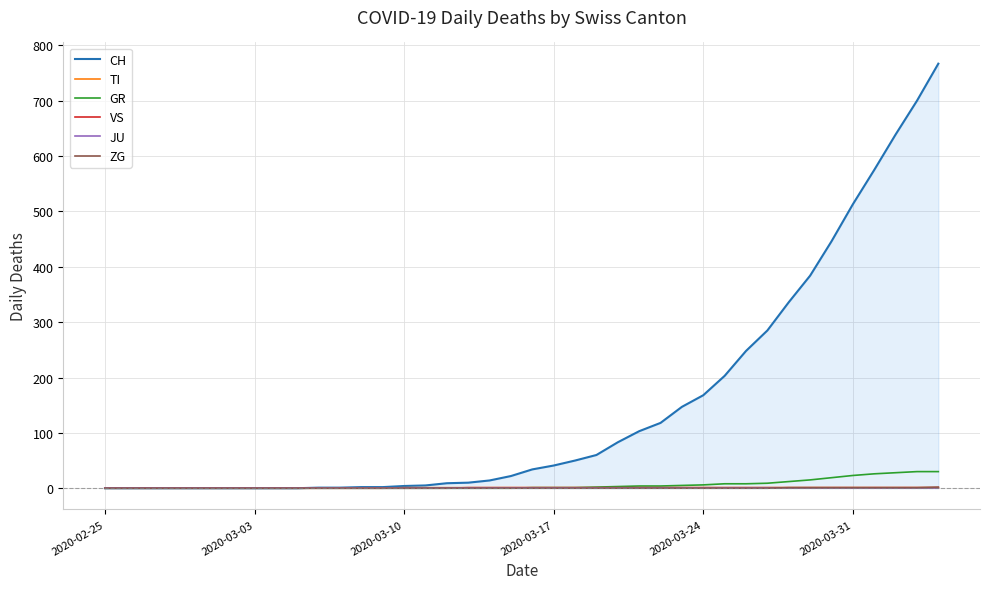

True or false: GR and ZG cross at least once.

False